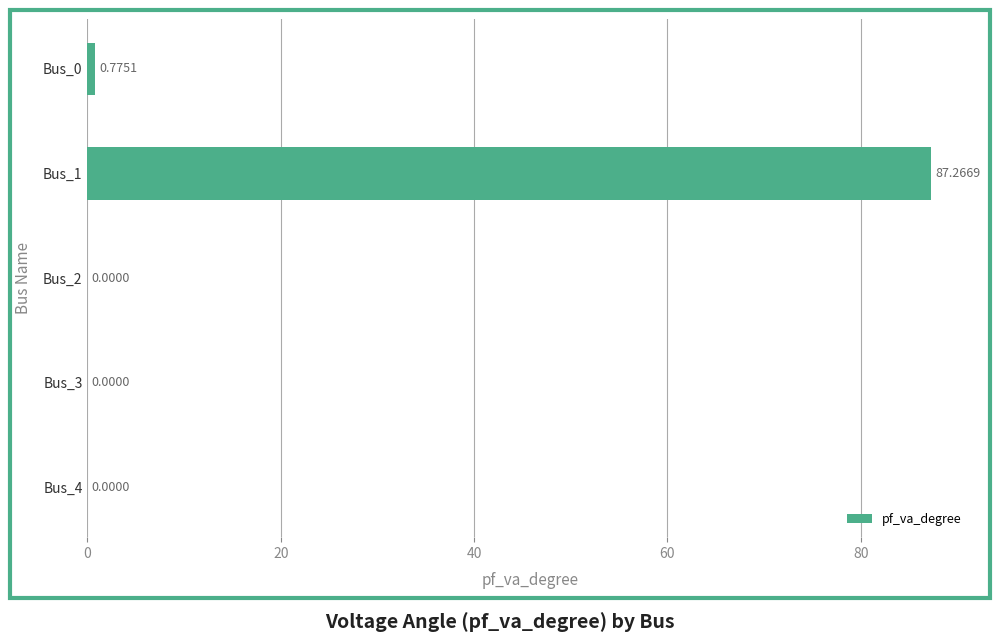

How many categories are shown in the chart?

5